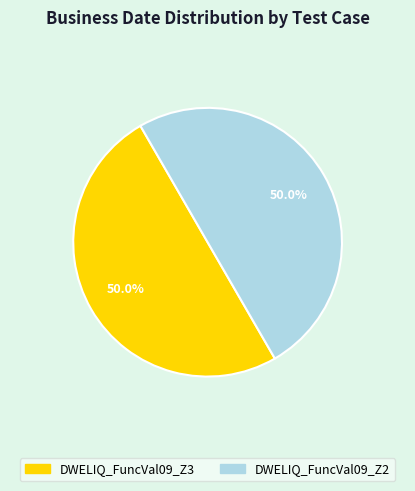

True or false: DWELIQ_FuncVal09_Z2 accounts for 50% of the total.

True